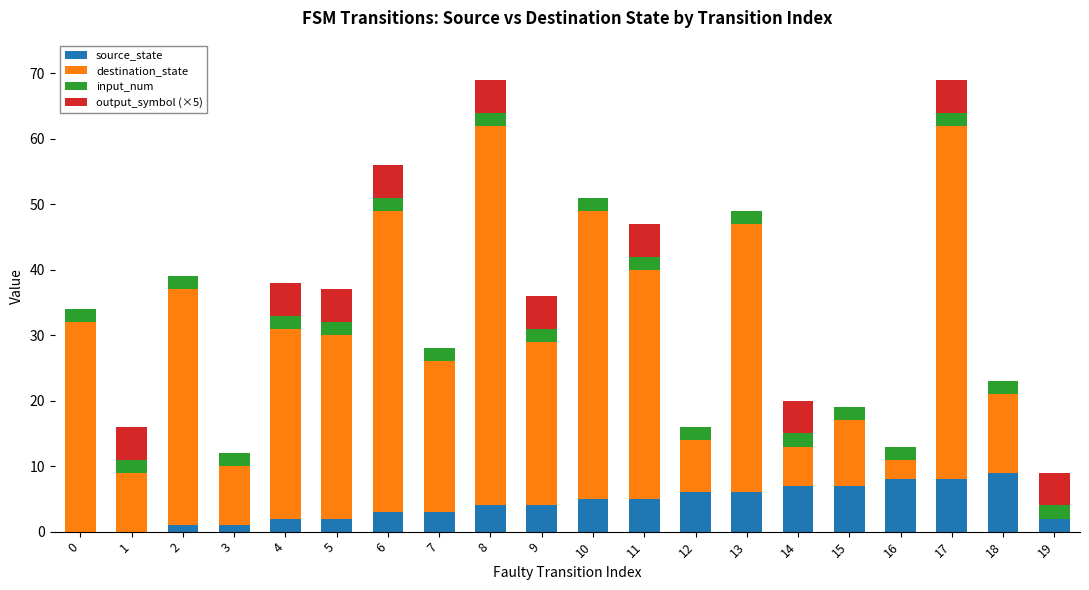

At which category is the sum across all series the highest?

8